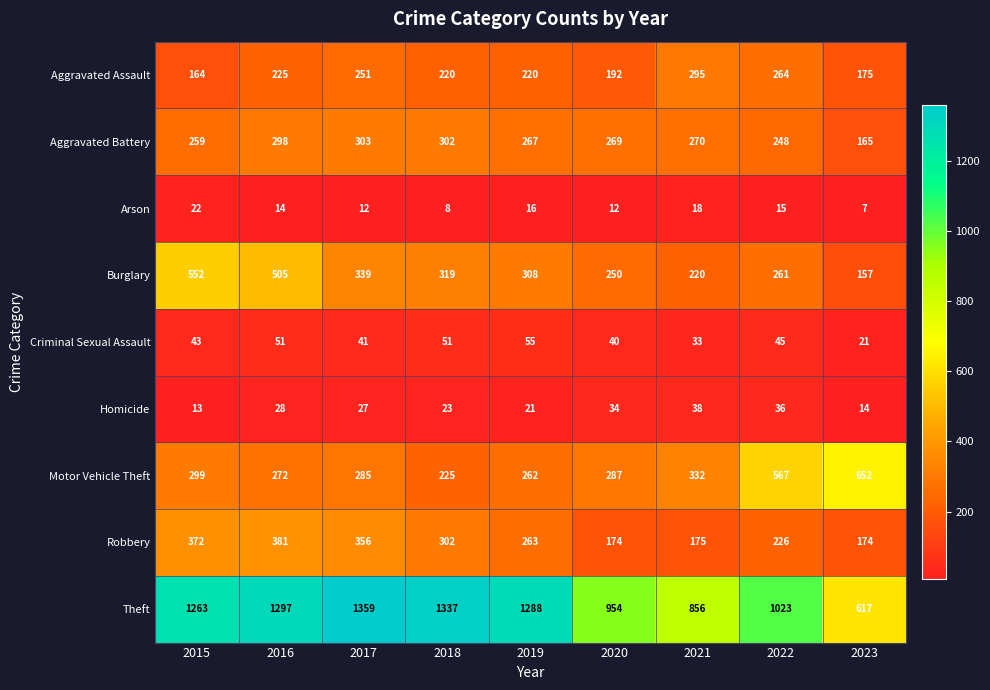

The Arson series shows 7 at 2023. True or false?

True